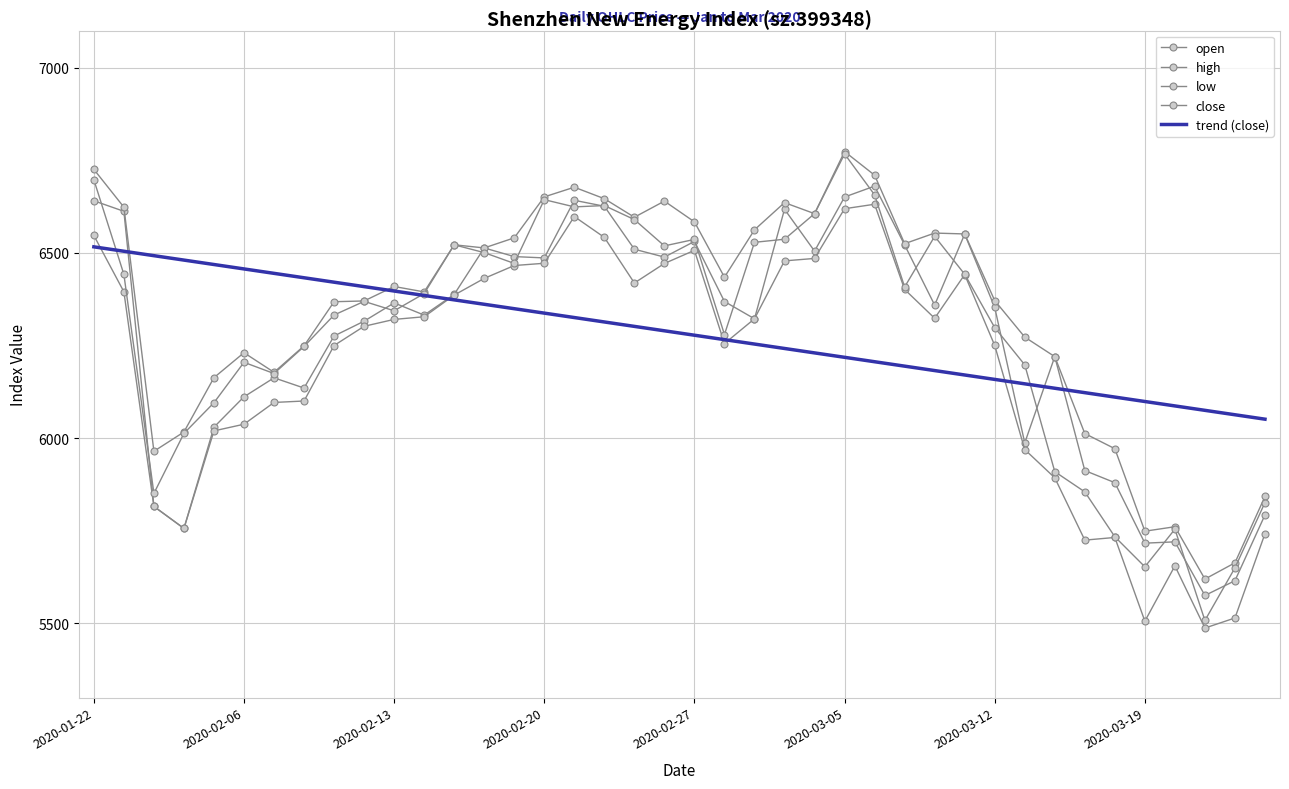

Which series has the largest total across all categories?

high